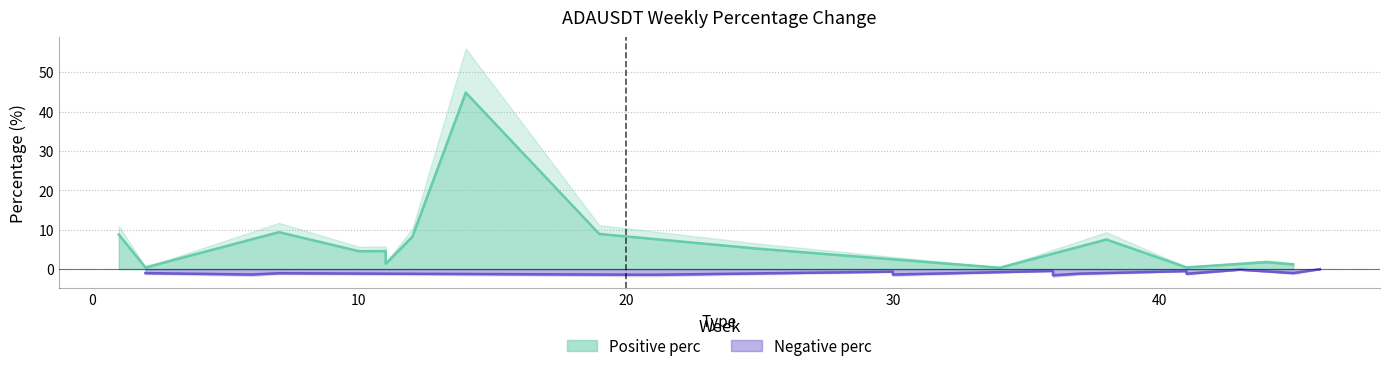

True or false: Negative perc and Positive perc cross at least once.

False